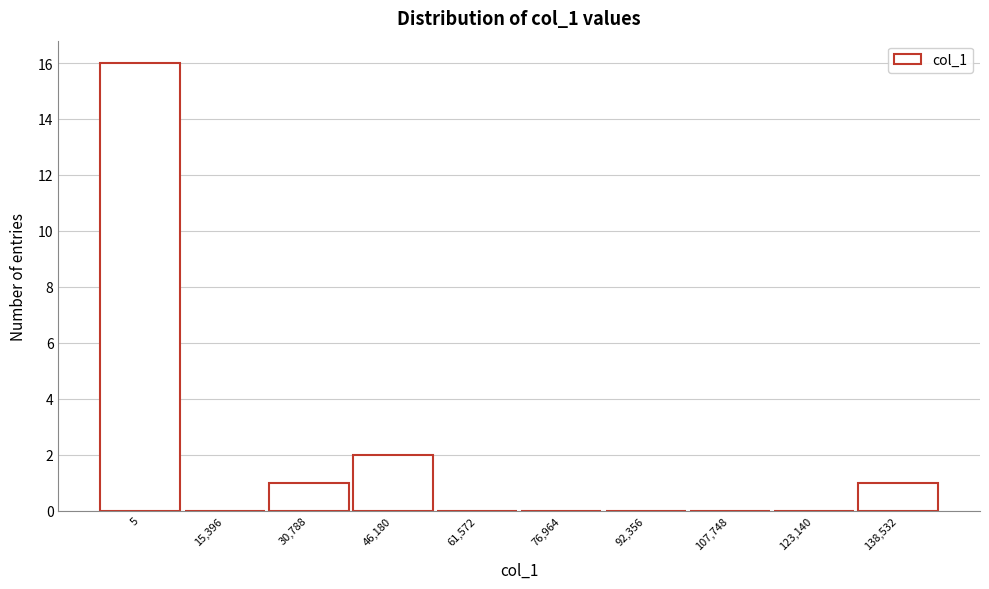

Reading right to left, transcribe all the data shown in this chart.

138,532=1	123,140=0	107,748=0	92,356=0	76,964=0	61,572=0	46,180=2	30,788=1	15,396=0	5=16